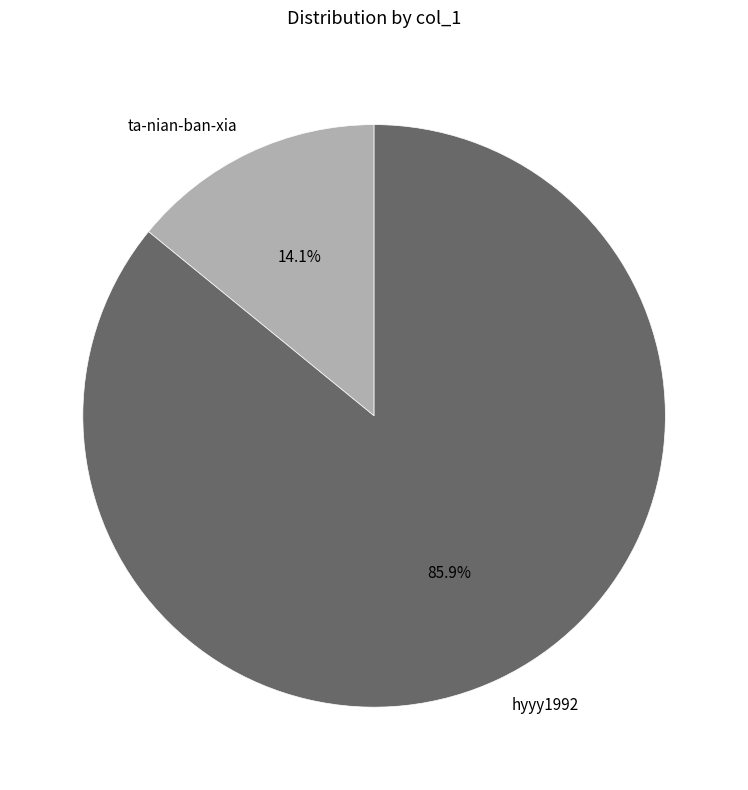

Which category has the smallest portion of the pie?

ta-nian-ban-xia